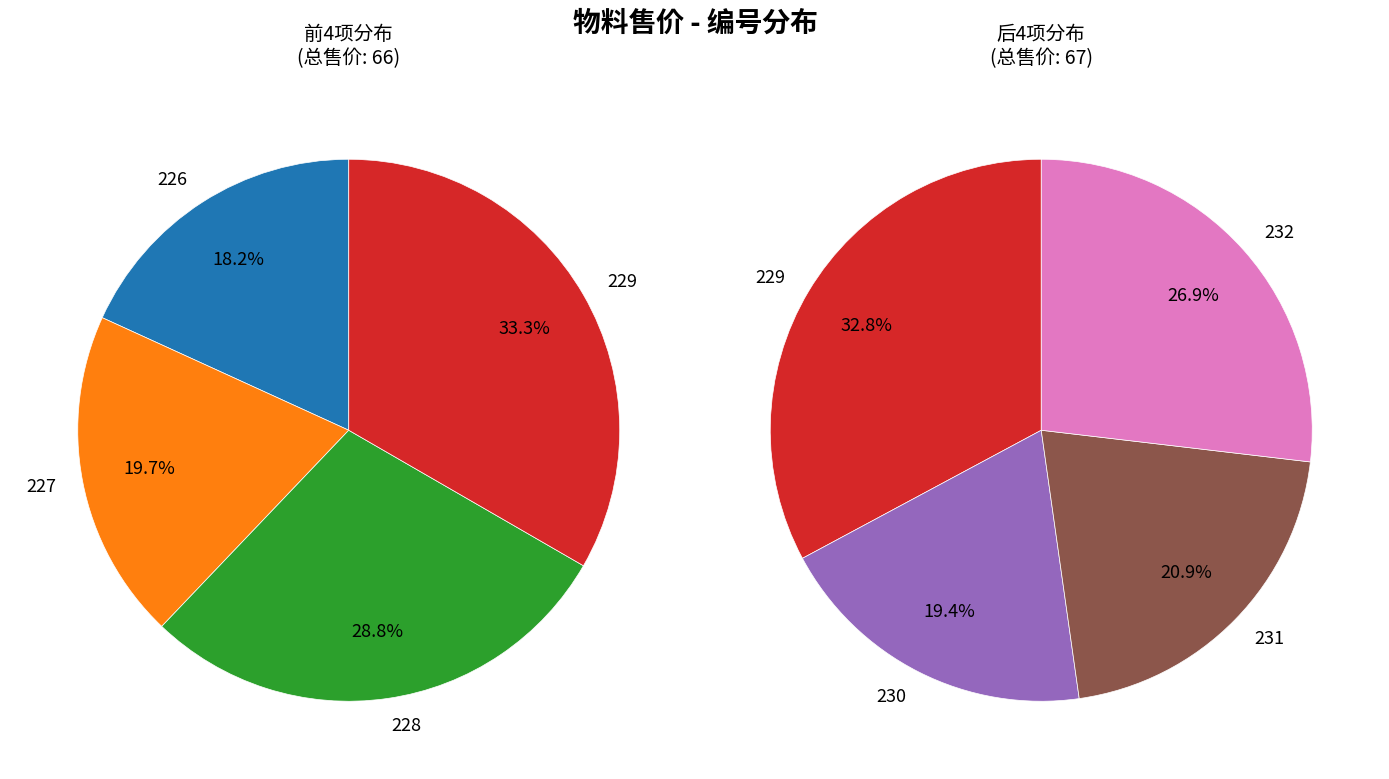

The 232 slice represents 28% of the pie. True or false?

False